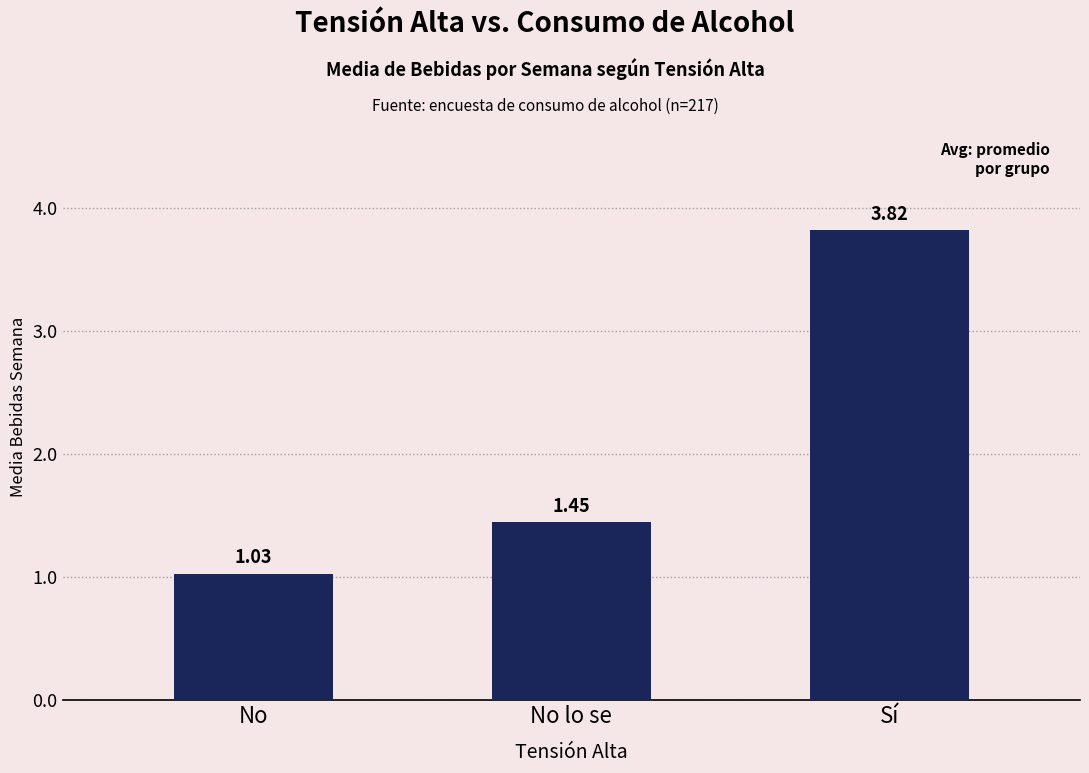

What is the change in value from No lo se to Sí?

+2.4